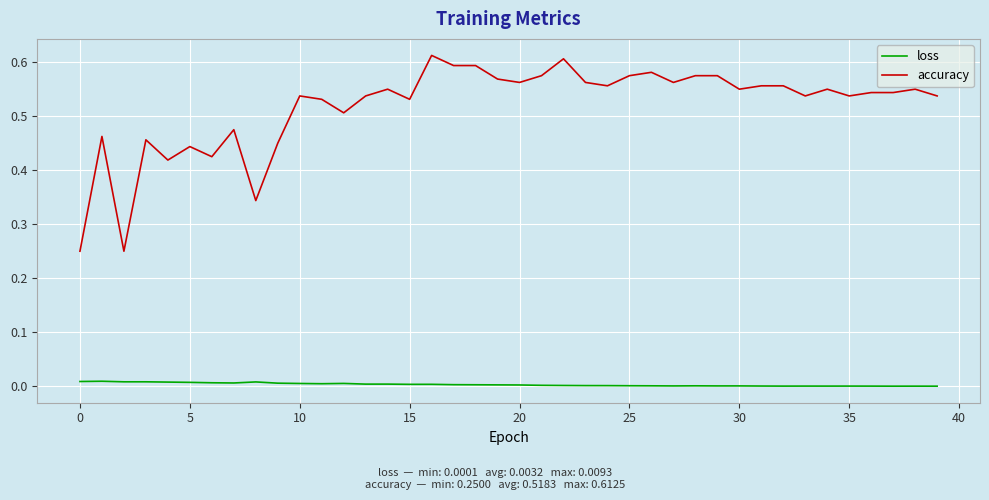

Which series has the widest spread of values?

accuracy